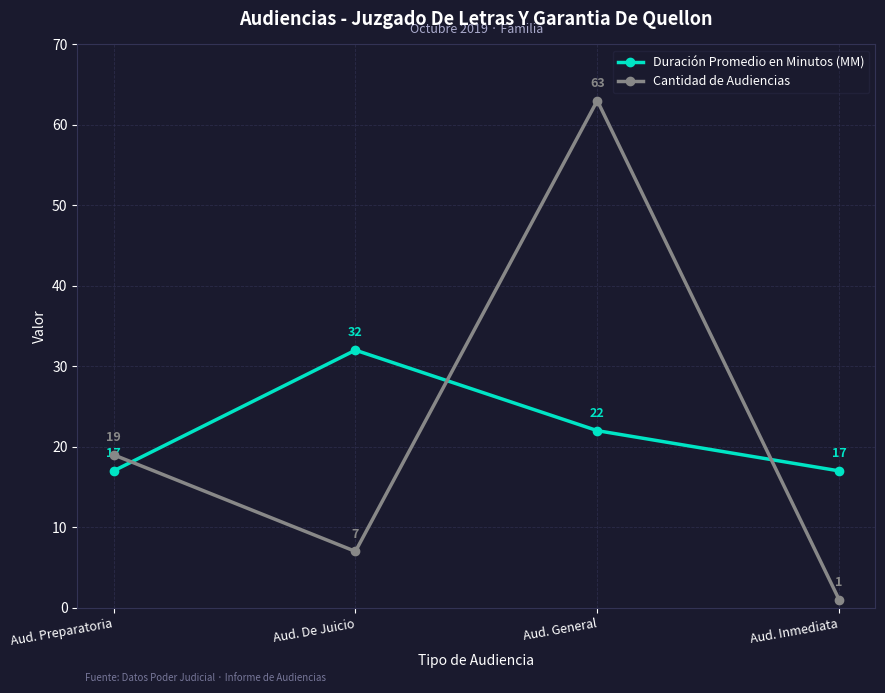

What is the value of the Duración Promedio en Minutos (MM) point at the 1st from the left?

17